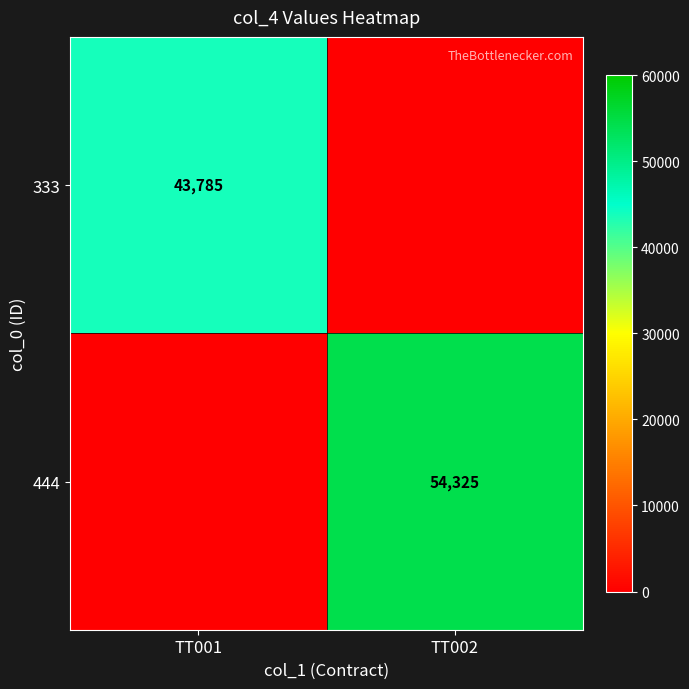

True or false: 444 has a value of 54325 at TT002.

True